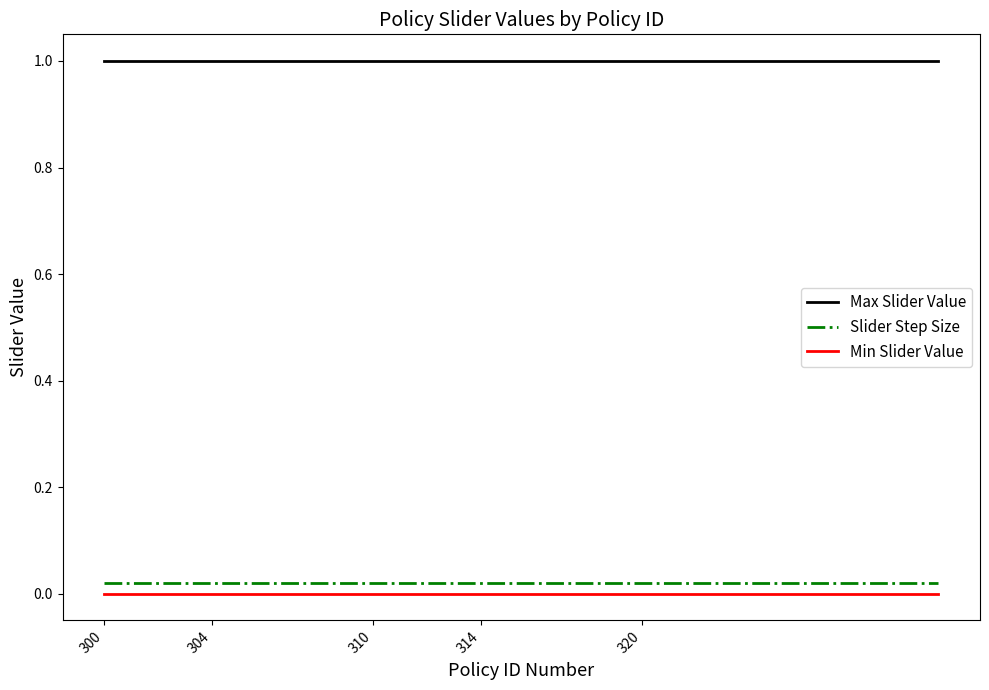

What is the maximum value shown in the chart?

1.0